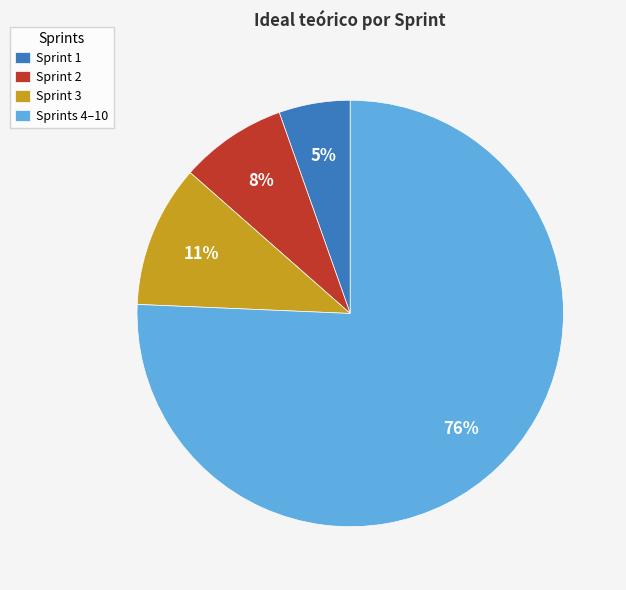

Is there any slice that represents more than half of the pie?

Yes